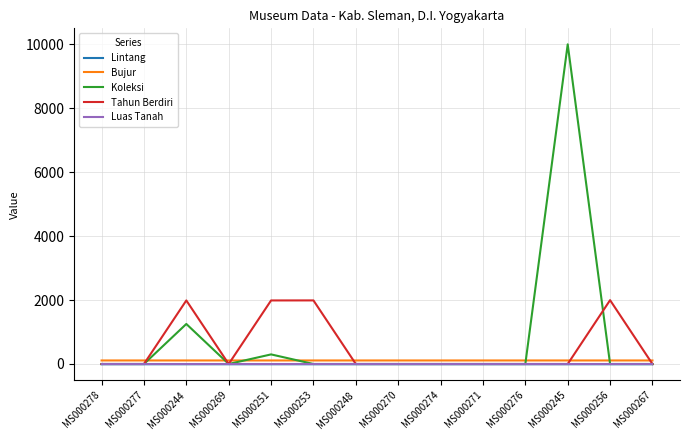

True or false: Lintang has a value of -7.6 at MS000256.

True